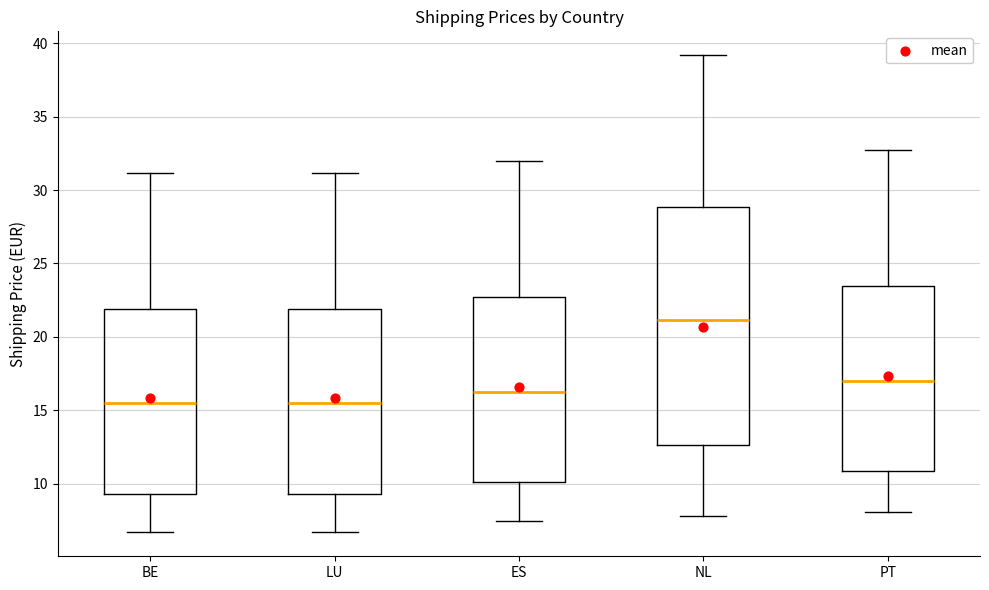

Where does the upper whisker of the box for ES end on the y-axis? The values are not printed on the chart, so give them approximately, as read against the axis.

32.0